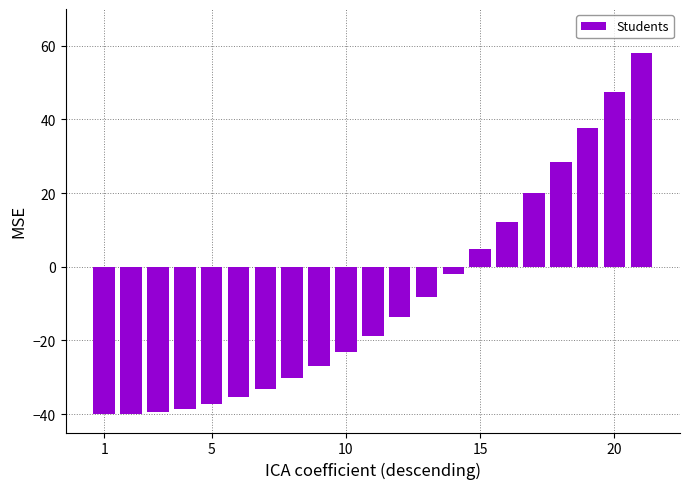

What is the value of the 7th bar from the left?

-33.1